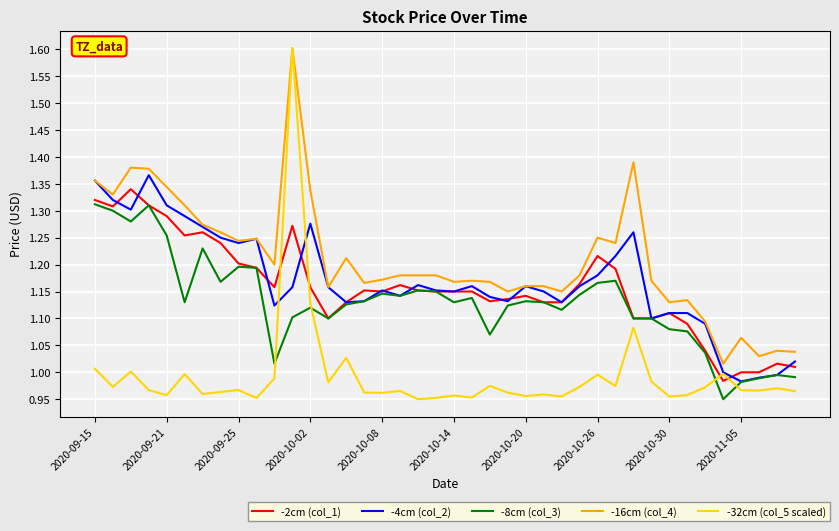

What is the maximum value shown in the chart?

1.6